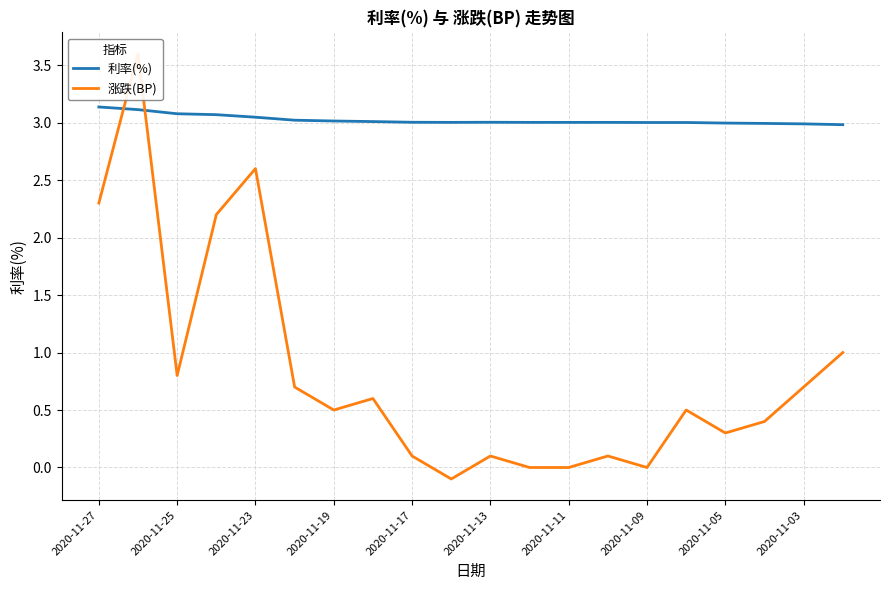

Reading right to left, extract all data points from this chart.

利率(%): 3.0	3.0	3.0	3.0	3.0	3.0	3.0	3.0	3.0	3.0	3.0	3.0	3.0	3.0	3.0	3.0	3.1	3.1	3.1	3.1
涨跌(BP): 1.0	0.7	0.4	0.3	0.5	0.0	0.1	0.0	0.0	0.1	-0.1	0.1	0.6	0.5	0.7	2.6	2.2	0.8	3.6	2.3